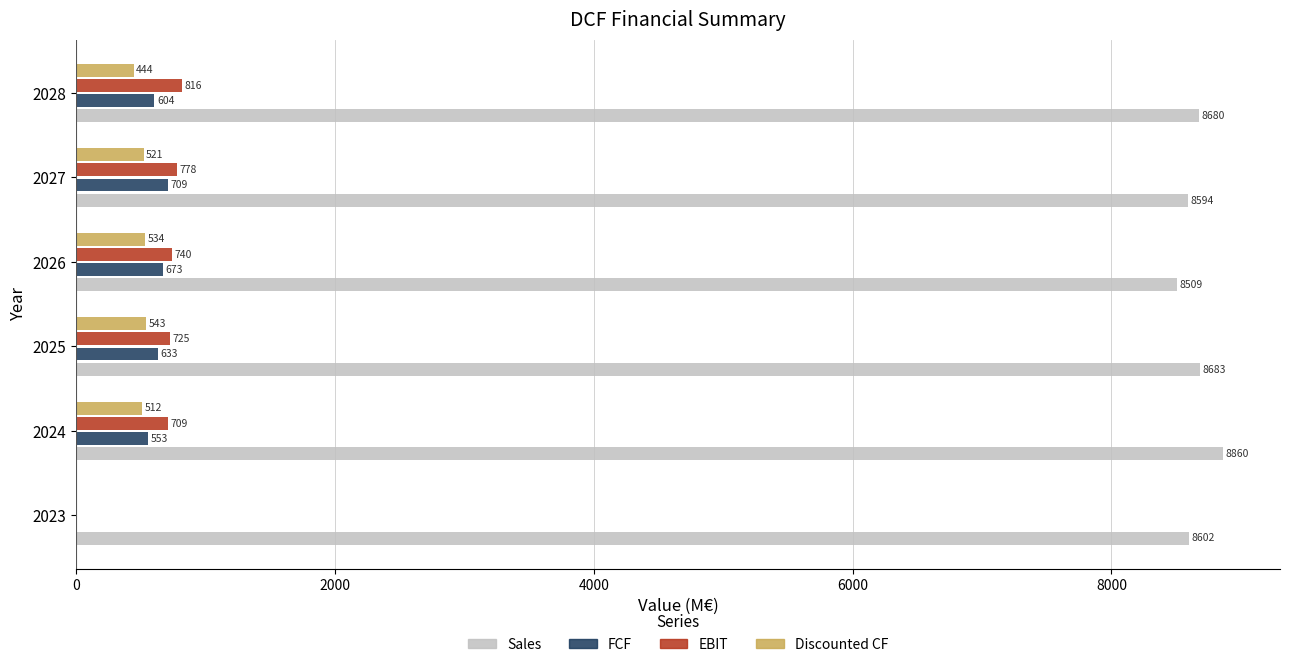

True or false: EBIT has a value of 0.0 at 2023.

True